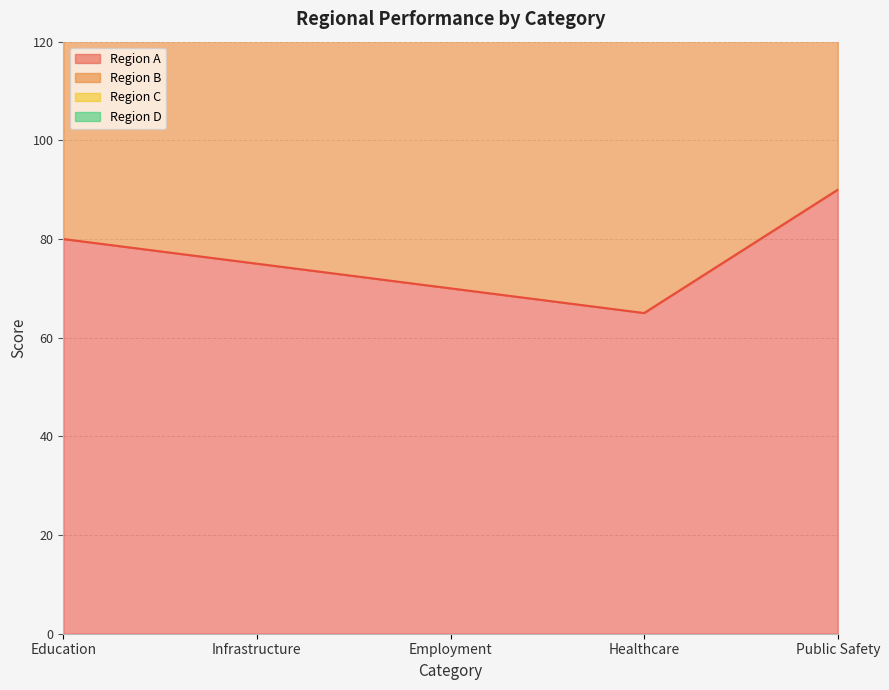

Which series has the largest range (max minus min)?

Region D